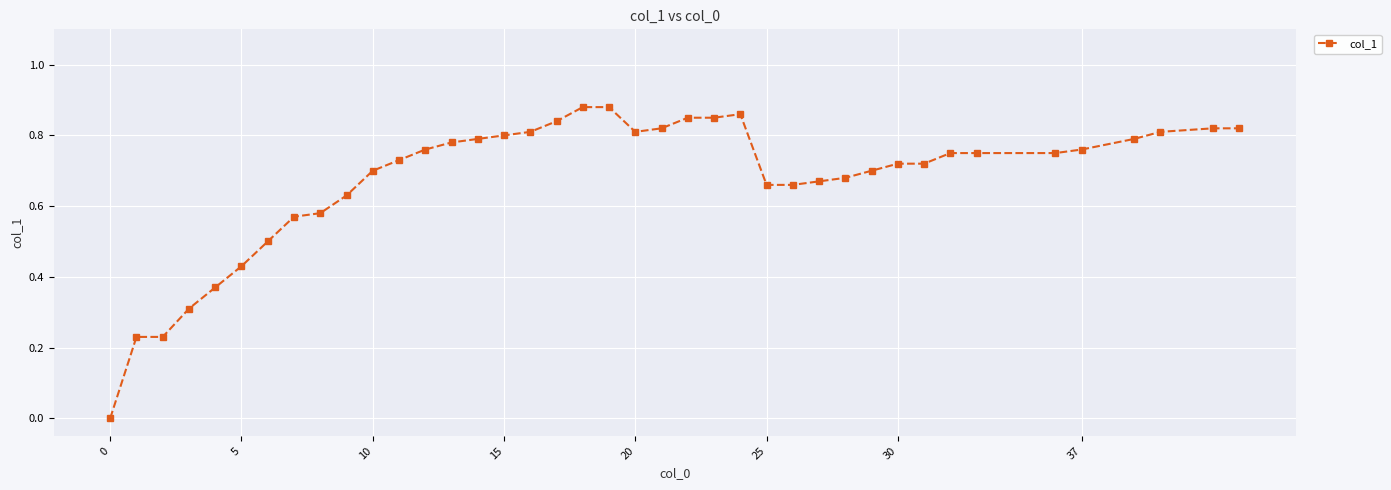

How many data points are above 0?

39